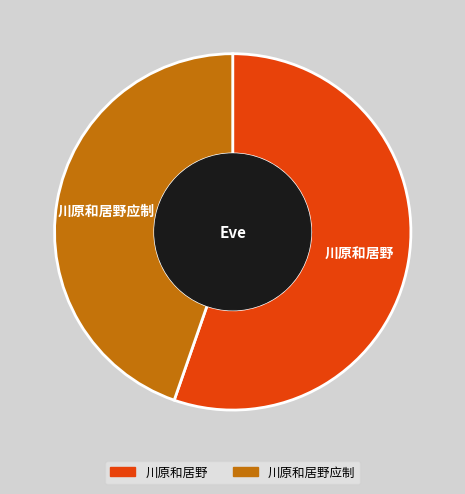

True or false: 川原和居野应制 accounts for 45% of the total.

True